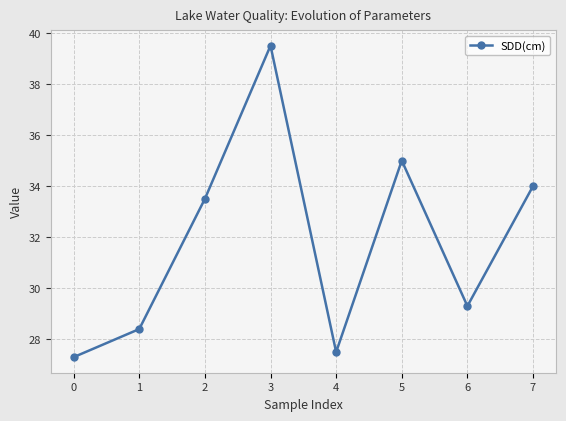

The value at 7 is 34.0. True or false?

True